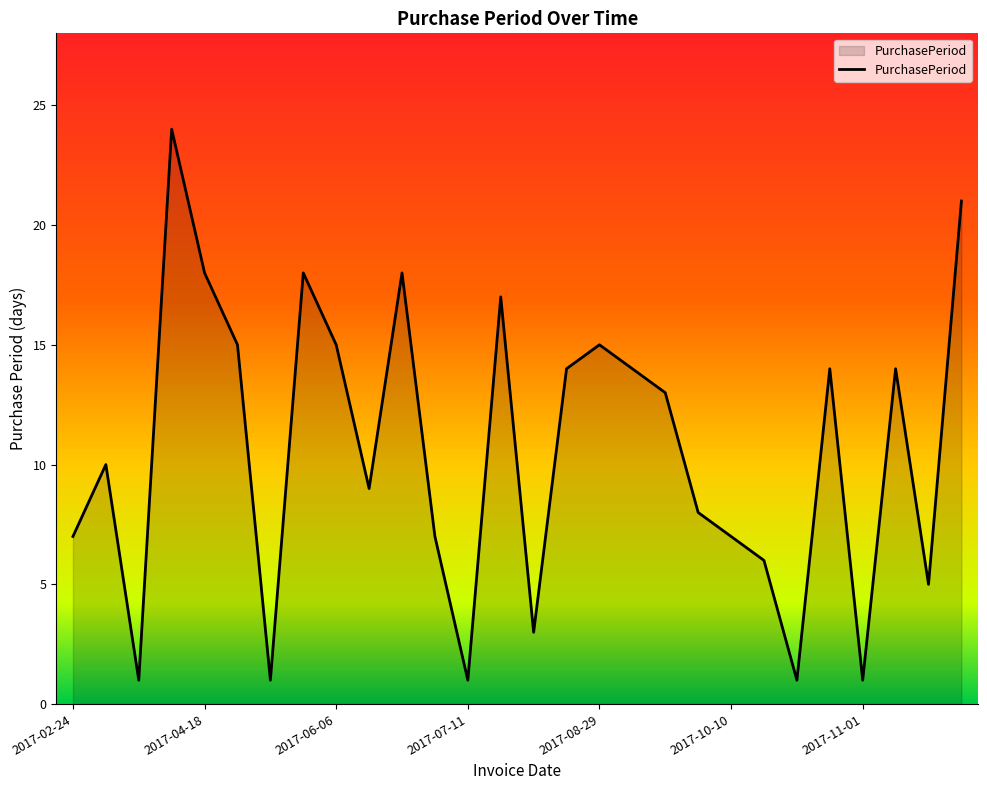

What is the difference between the maximum and second lowest values?

23